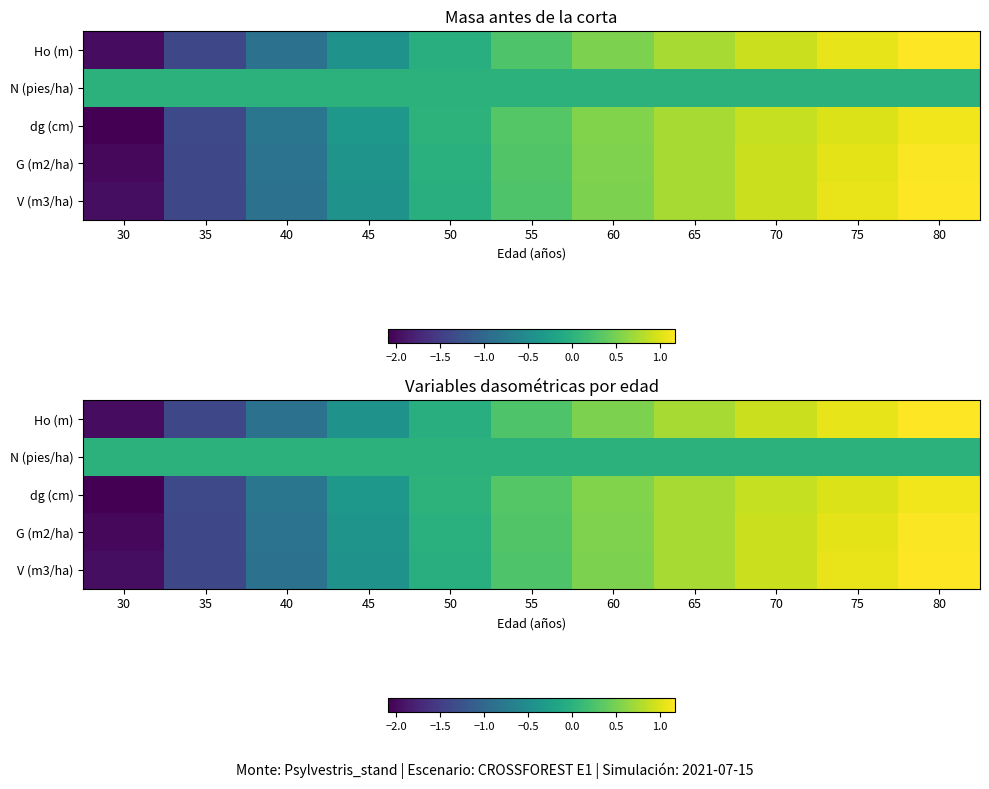

How many values in the Ho (m) series are below 0?

5